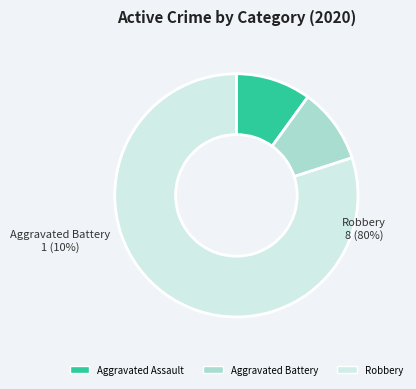

To the nearest percent, what is the combined percentage of Aggravated Assault and Aggravated Battery?

20%